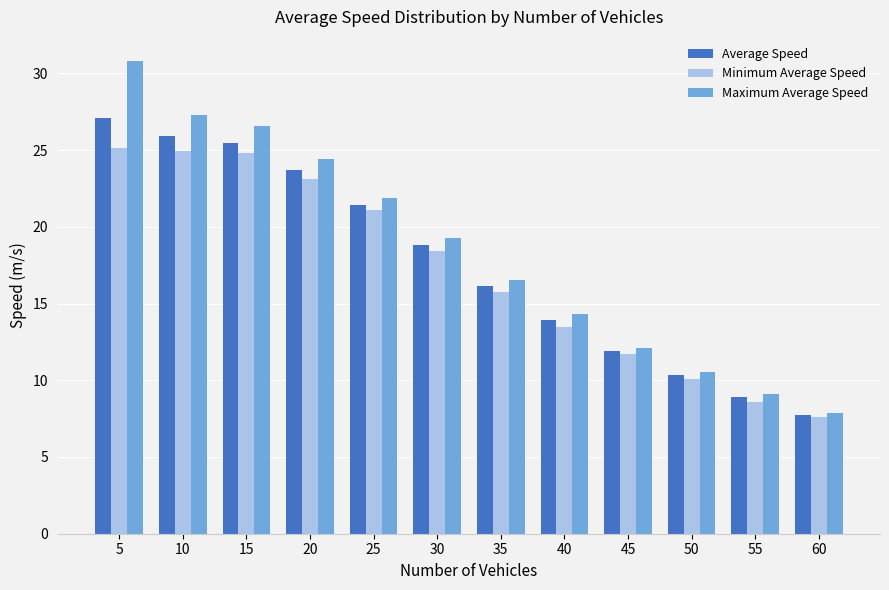

Rank the series by their maximum value, from lowest to highest.

Minimum Average Speed, Average Speed, Maximum Average Speed